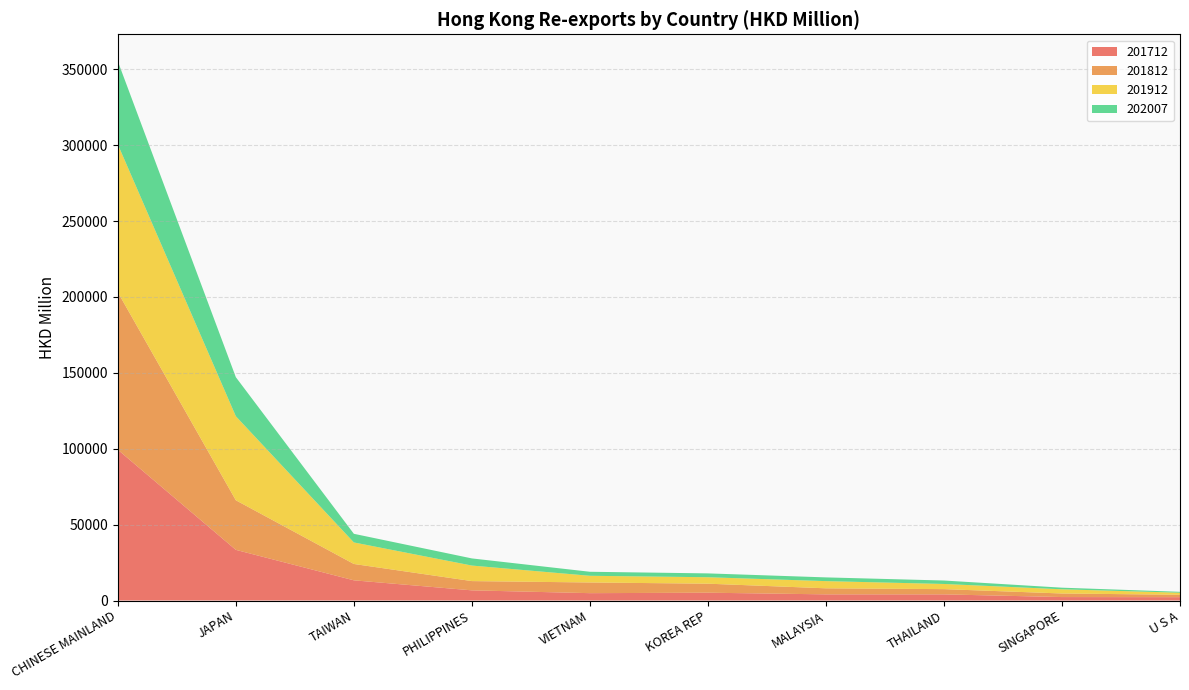

Reading left to right, what are all the values shown in this chart?

201712: 99334.5	33375.0	13305.3	6701.4	4850.0	5152.2	4060.6	4047.7	2273.4	2205.1
201812: 103737.4	32663.2	10771.6	6098.4	7037.9	5939.1	3983.5	3452.5	2359.1	1580.1
201912: 97395.9	55362.2	14189.0	10230.7	4404.5	4248.3	4734.4	3404.3	2763.0	1355.9
202007: 54766.1	25714.5	5680.0	4706.0	2649.2	2529.9	2457.2	2273.4	1065.8	599.9